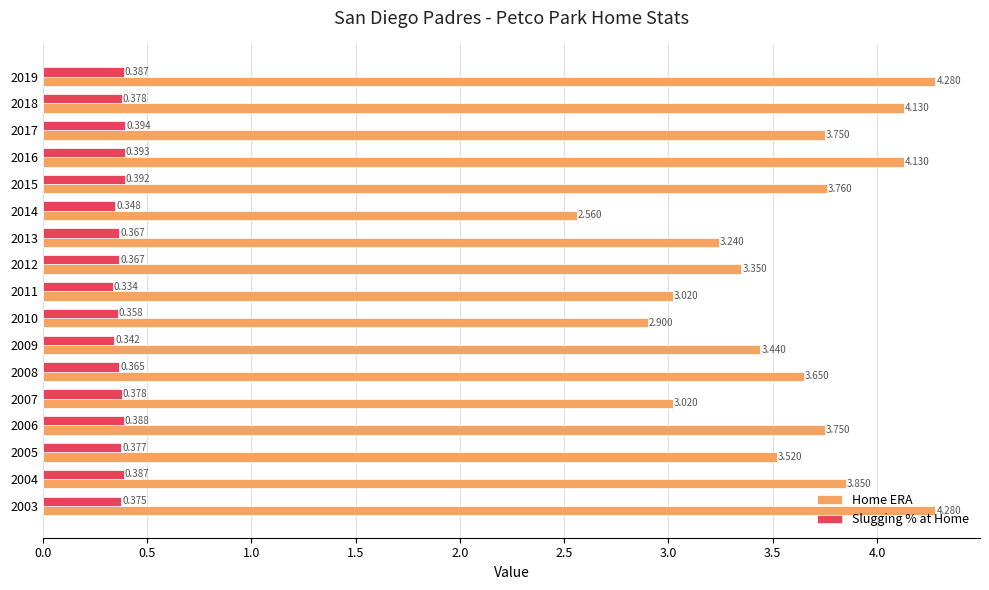

Which category has the highest value in the Slugging % at Home series?

2017